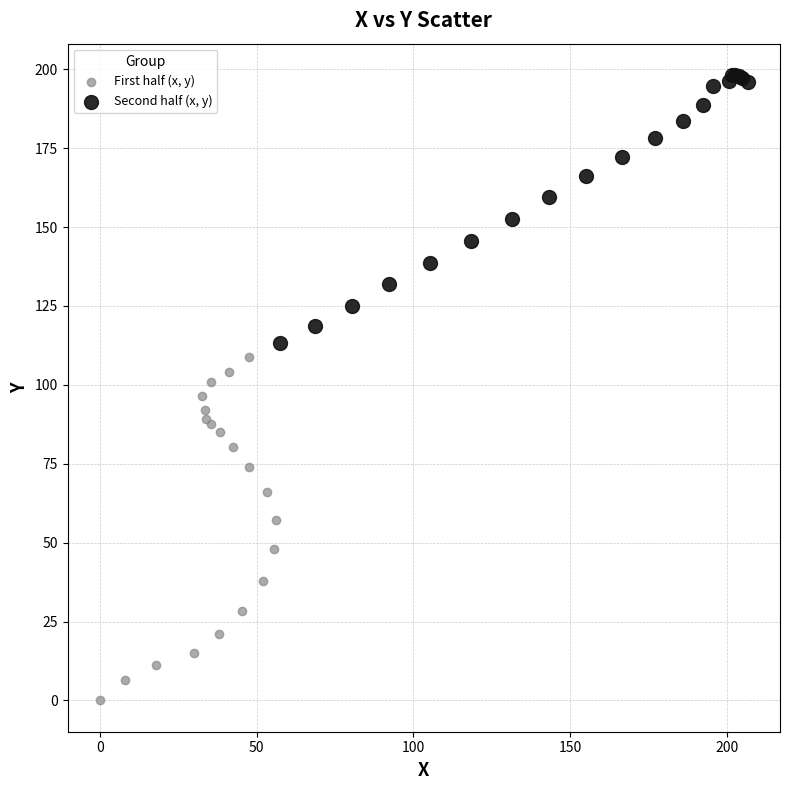

Which series reaches the minimum Y coordinate?

First half (x, y)